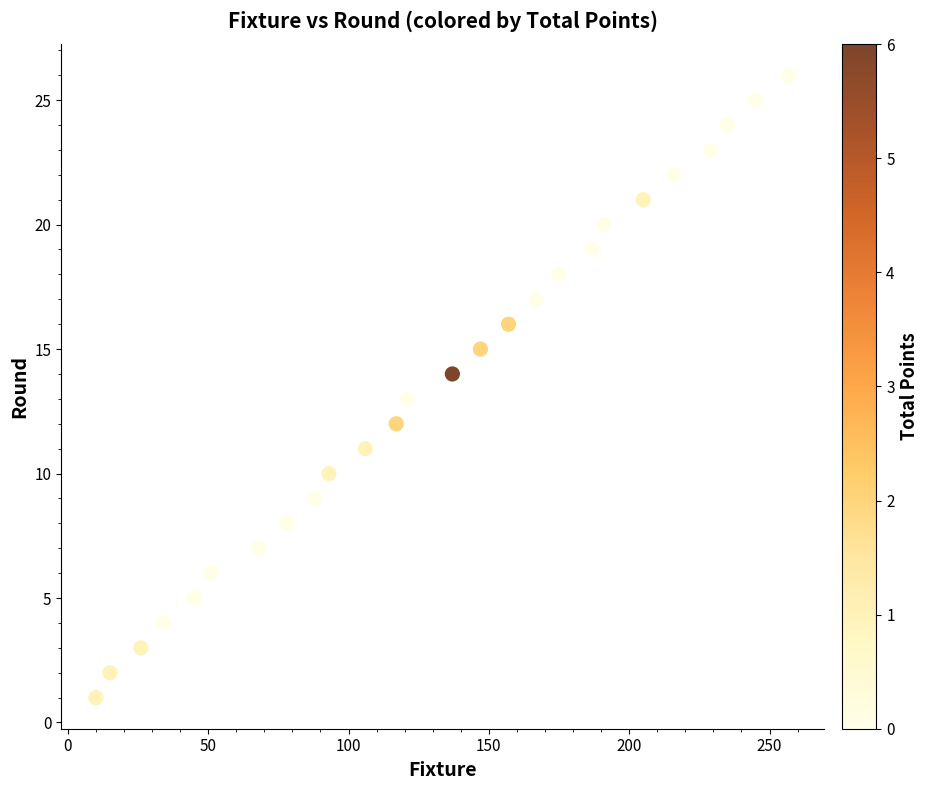

What is the range of Y values (max minus min)?

25